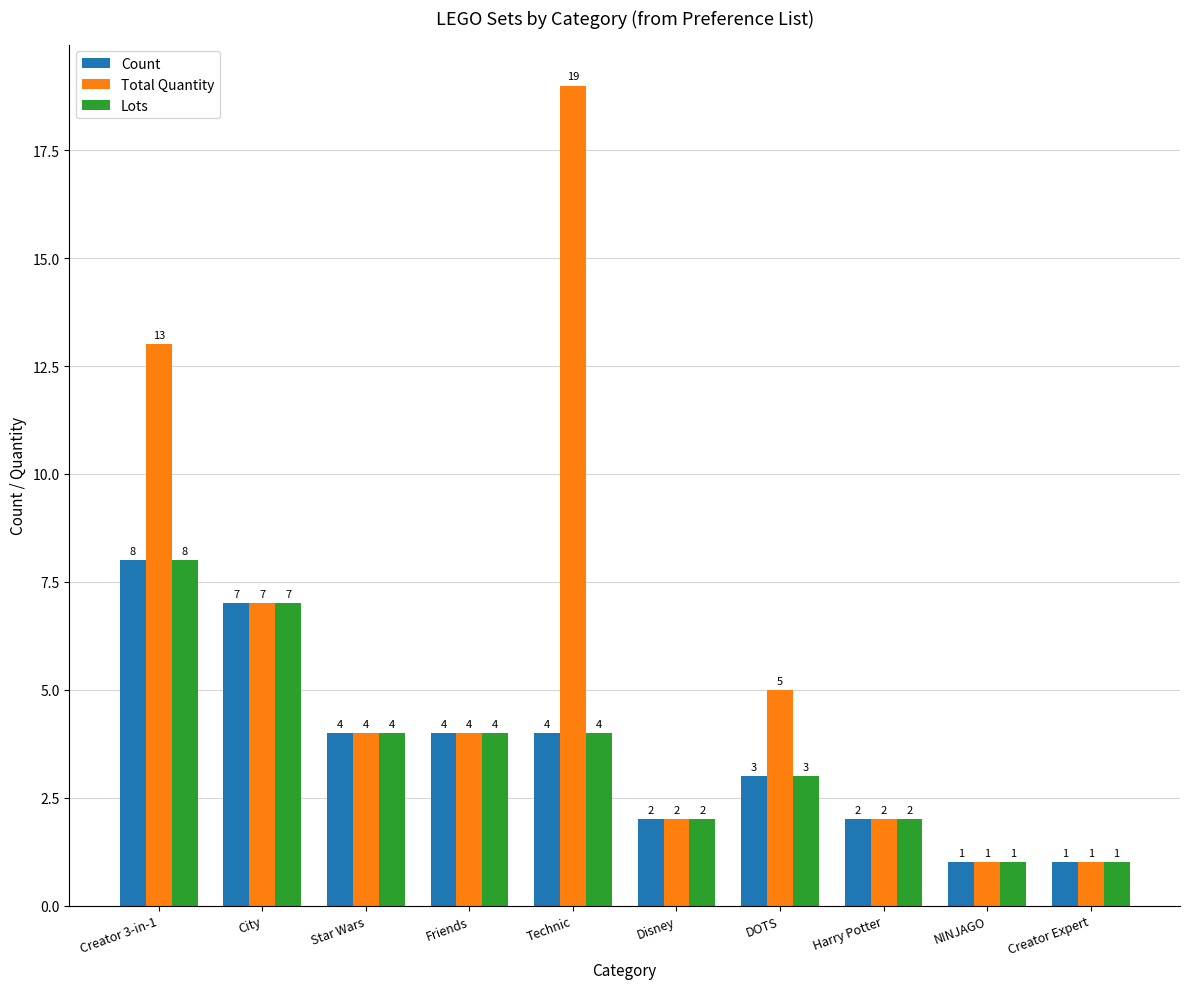

What is the maximum value for Lots?

8